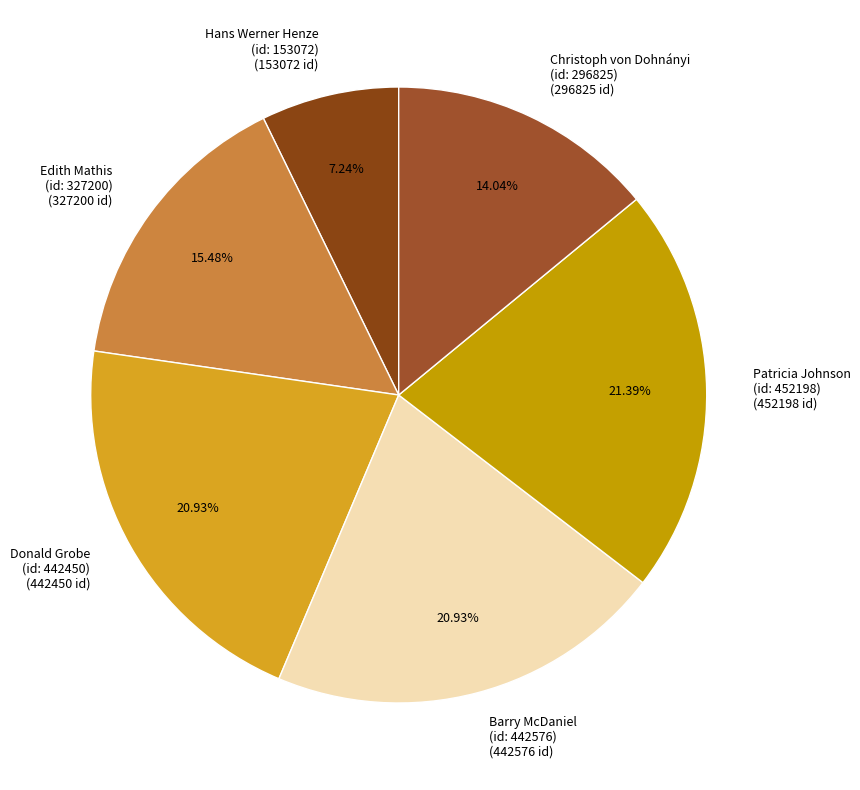

Do Donald Grobe (id: 442450) (442450 id) and Edith Mathis (id: 327200) (327200 id) together represent more than half of the pie?

No